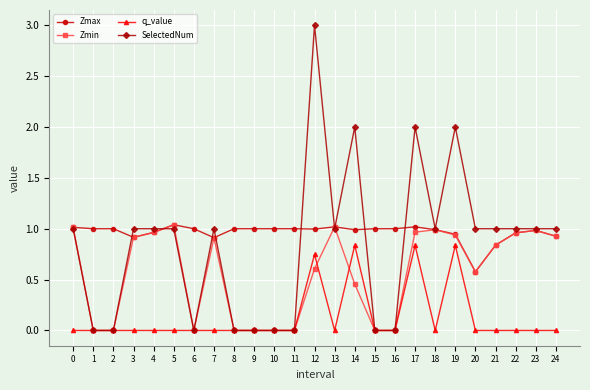

Which series has the widest spread of values?

SelectedNum